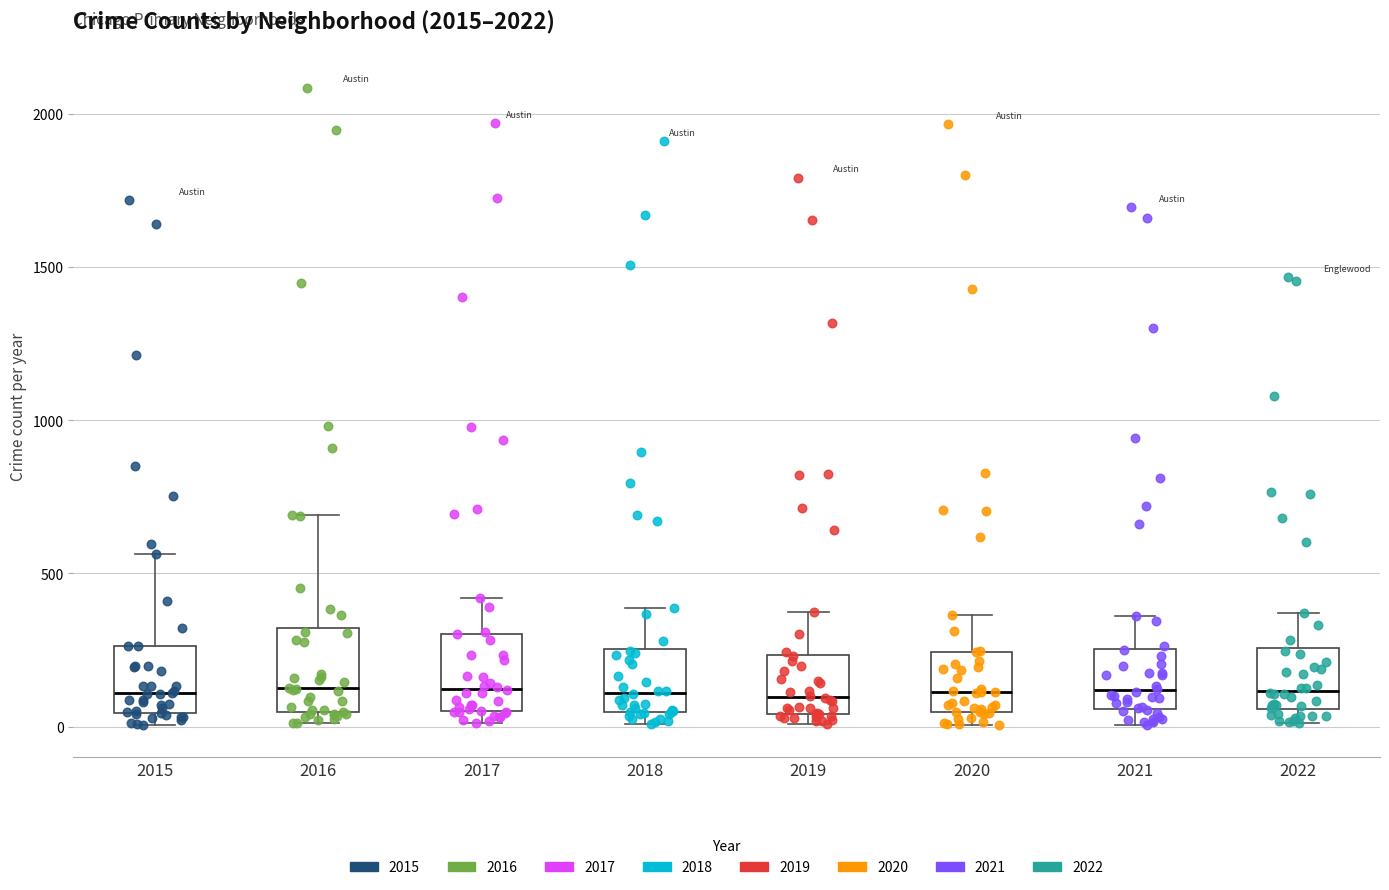

Reading left to right, transcribe this box plot: for each box, give where its median line is, the range the box spans, and where its two whiskers end, as read against the y-axis. The values are not printed on the chart, so give them approximately, as read against the axis.

2015: median 100, box 50 to 250, whiskers 0 to 550
2016: median 150, box 50 to 300, whiskers 0 to 700
2017: median 100, box 50 to 300, whiskers 0 to 400
2018: median 100, box 50 to 250, whiskers 0 to 400
2019: median 100, box 50 to 250, whiskers 0 to 400
2020: median 100, box 50 to 250, whiskers 0 to 350
2021: median 100, box 50 to 250, whiskers 0 to 350
2022: median 100, box 50 to 250, whiskers 0 to 350